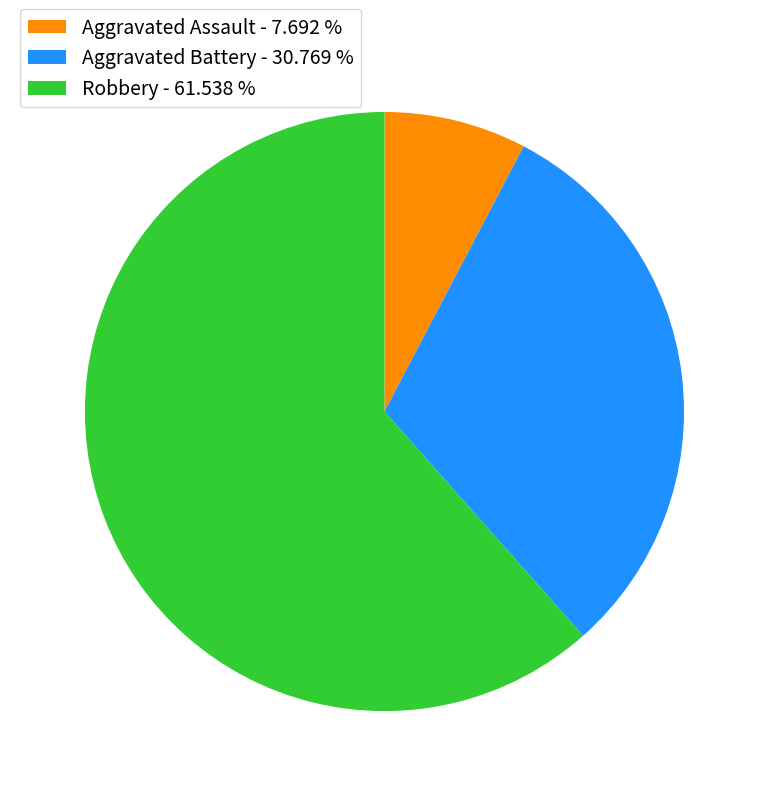

Do Robbery - 61.538 % and Aggravated Battery - 30.769 % together represent more than half of the pie?

Yes